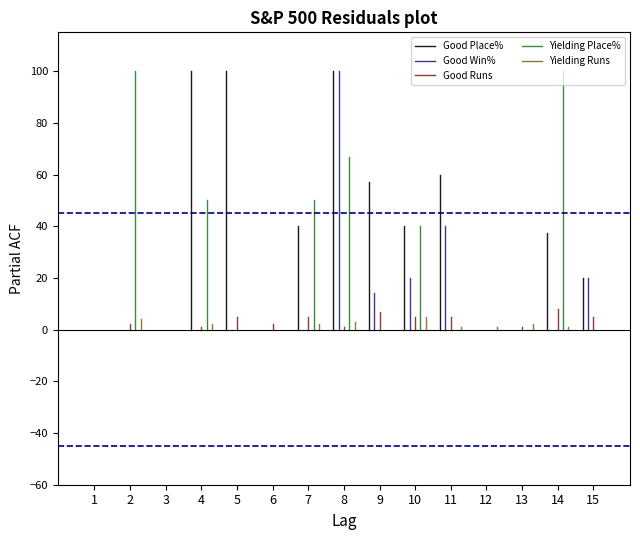

The Good Runs series shows 1.3 at Thecornerhouse. True or false?

False